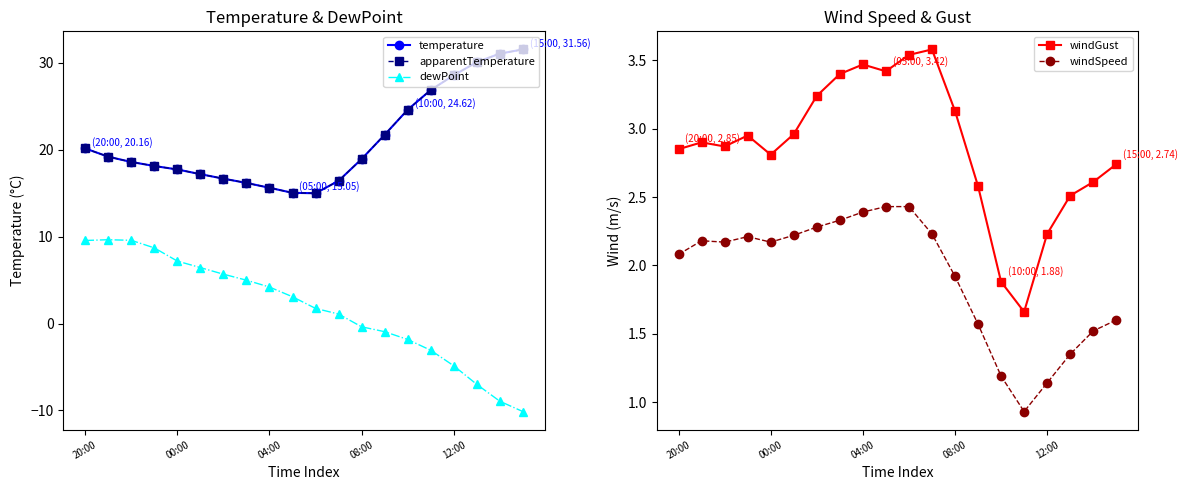

At which label is temperature closest to 23?

13